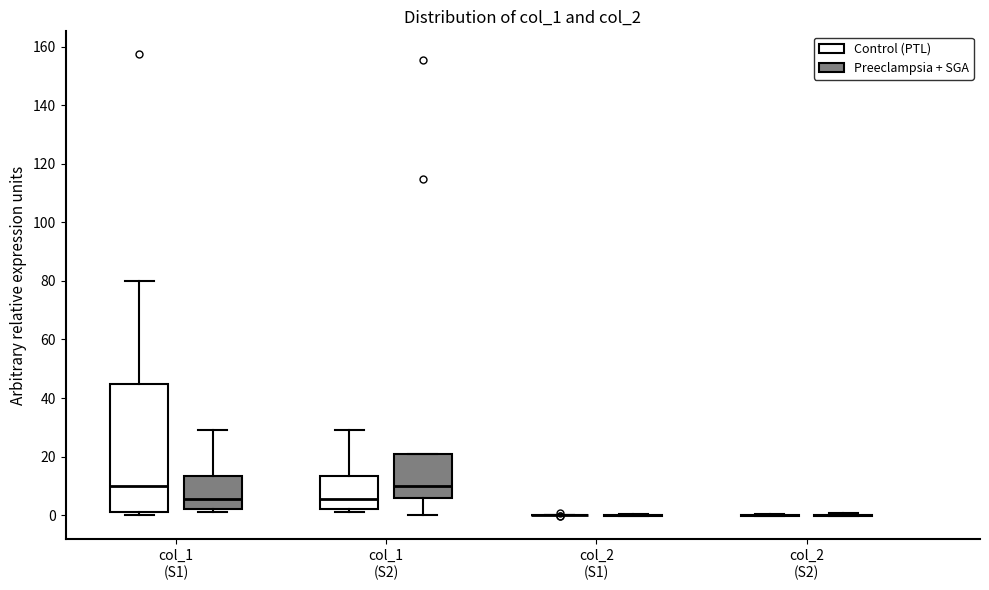

Comparing the boxes themselves (not the whiskers), which one is the tallest?

col_1 (S1) (Control (PTL))